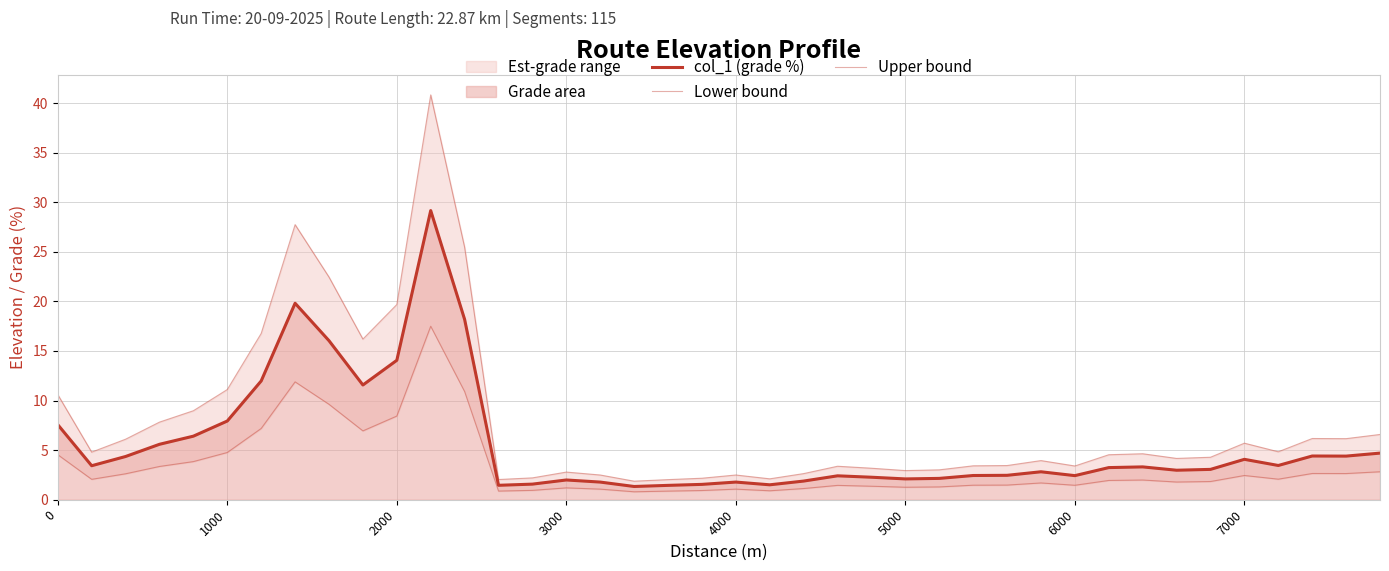

True or false: col_1 (grade %) has more than 2 interior local peaks.

True